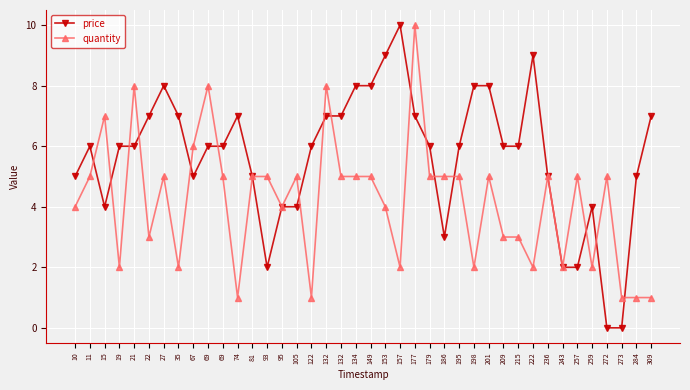

Is this an area chart (filled region under the line)?

No